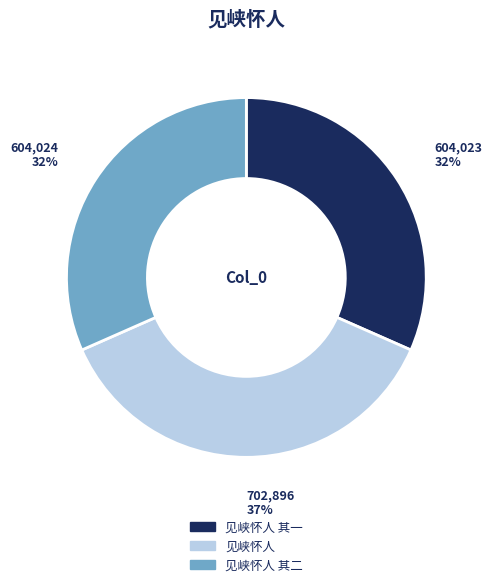

Is there a majority slice in this chart?

No